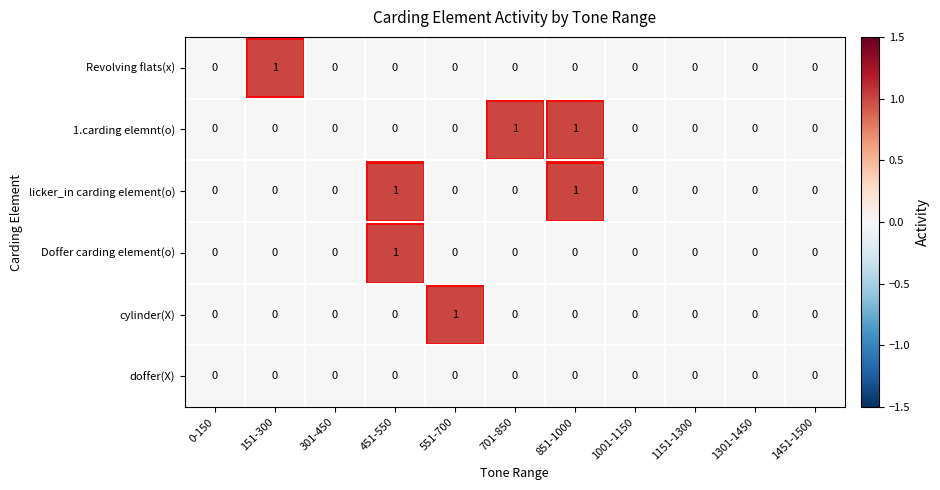

Which series changed the most between 301-450 and 551-700?

cylinder(X)